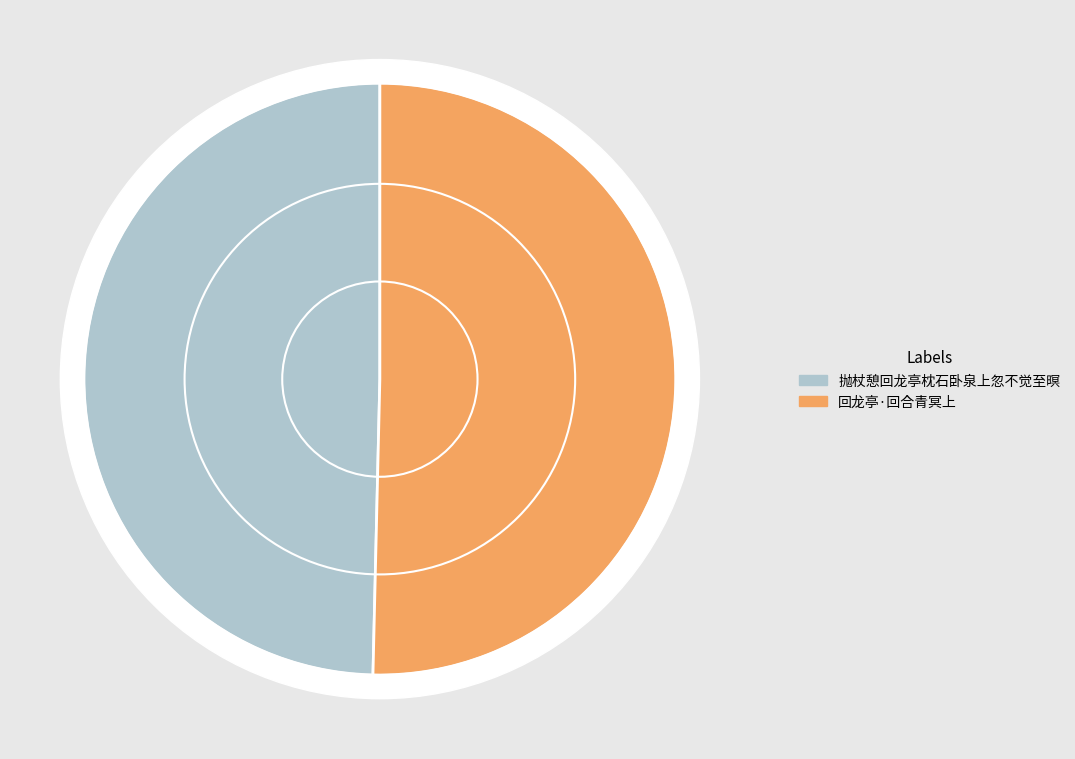

What percentage is the 抛杖憩回龙亭枕石卧泉上忽不觉至暝 slice, to the nearest percent?

50%